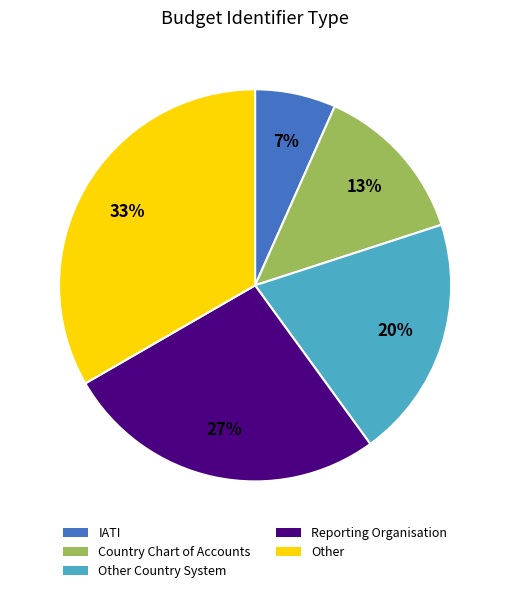

Count the number of slices in the pie.

5